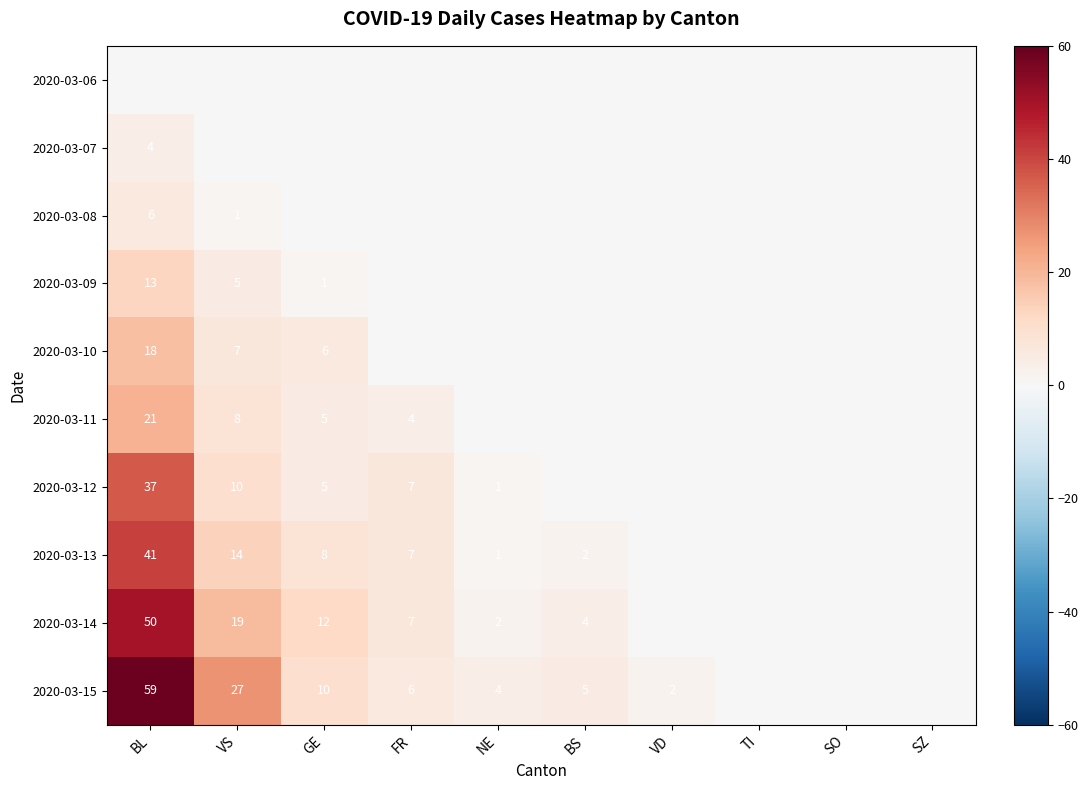

True or false: 2020-03-15 has a value of 59 at BL.

True